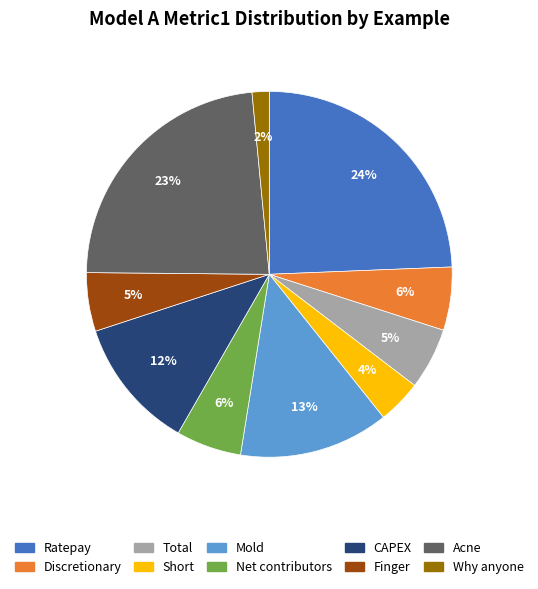

To the nearest percent, what is the average slice percentage?

10%